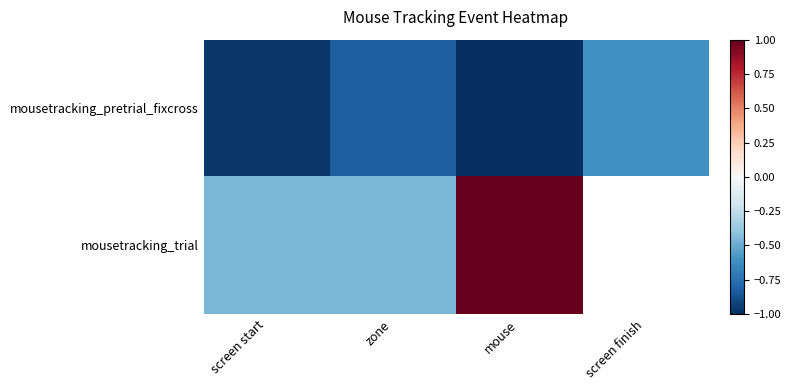

What is the difference between the second highest and second lowest values in the mousetracking_pretrial_fixcross series?

0.2